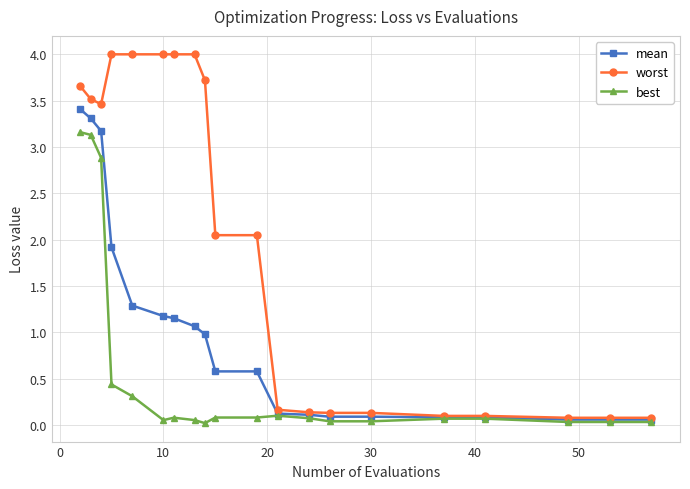

What is the maximum value for mean?

3.4